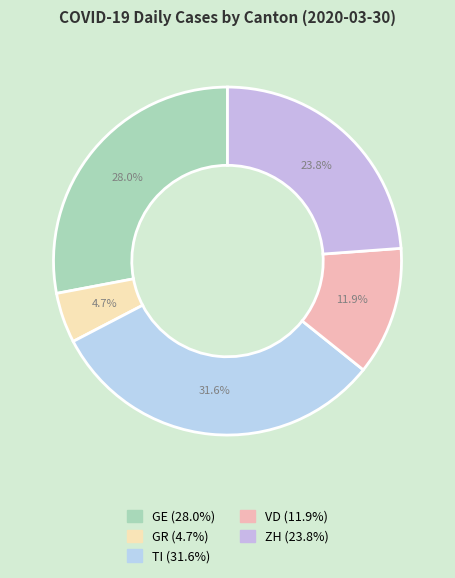

To the nearest percent, what is the average slice percentage?

20%